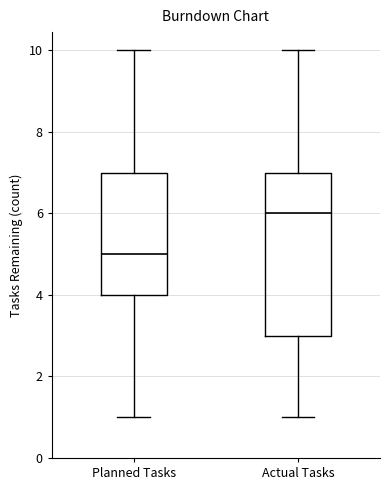

Which box is the tallest, from its lower edge to its upper edge?

Actual Tasks